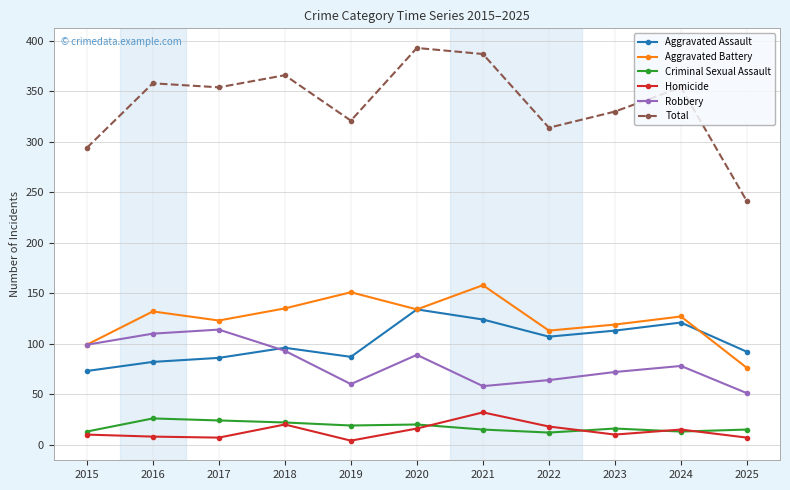

List the series in order of their peak value, highest first.

Total, Aggravated Battery, Aggravated Assault, Robbery, Homicide, Criminal Sexual Assault